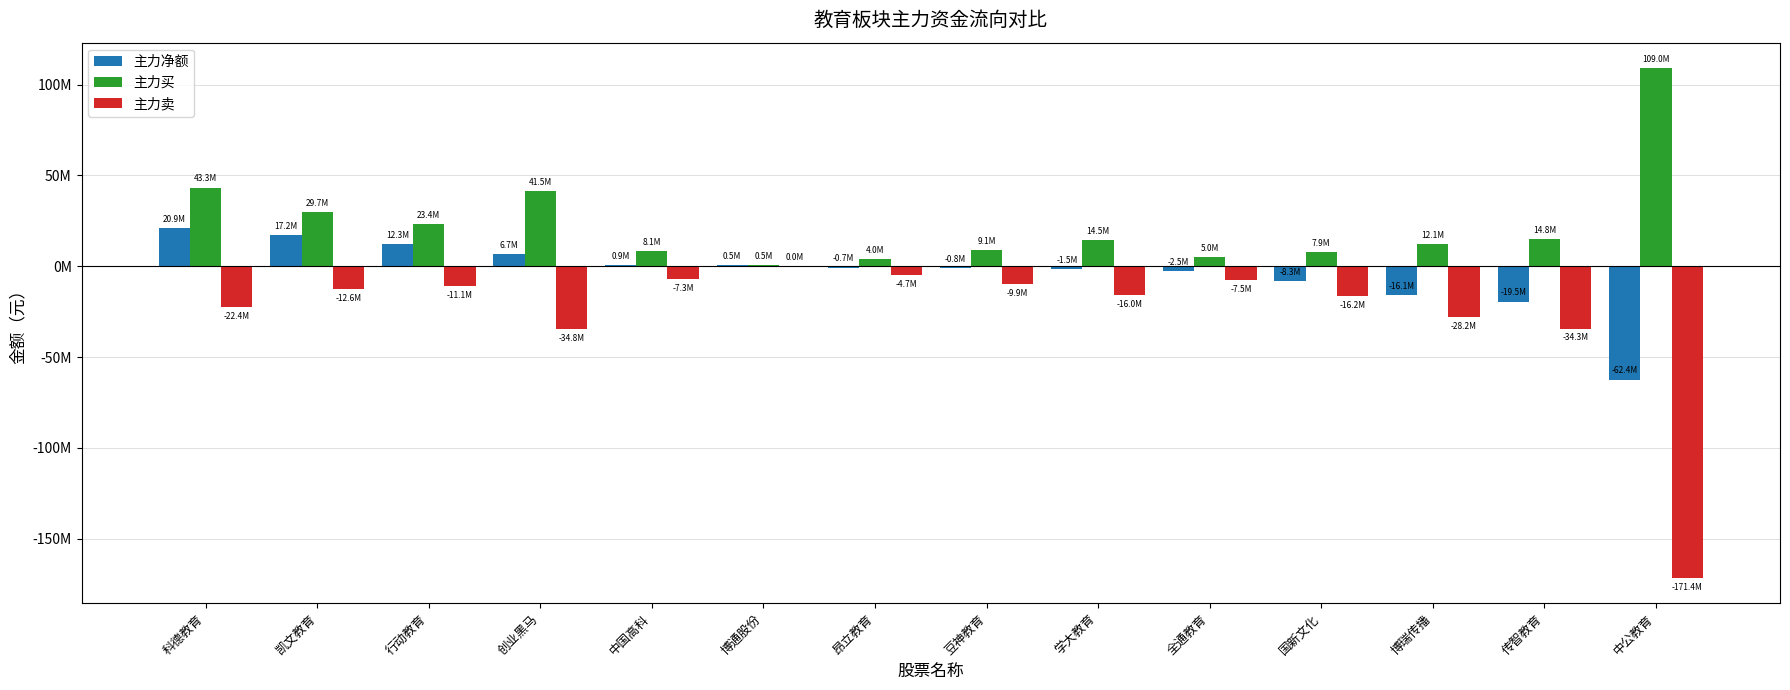

What are all the series names shown in the legend?

主力净额, 主力买, 主力卖